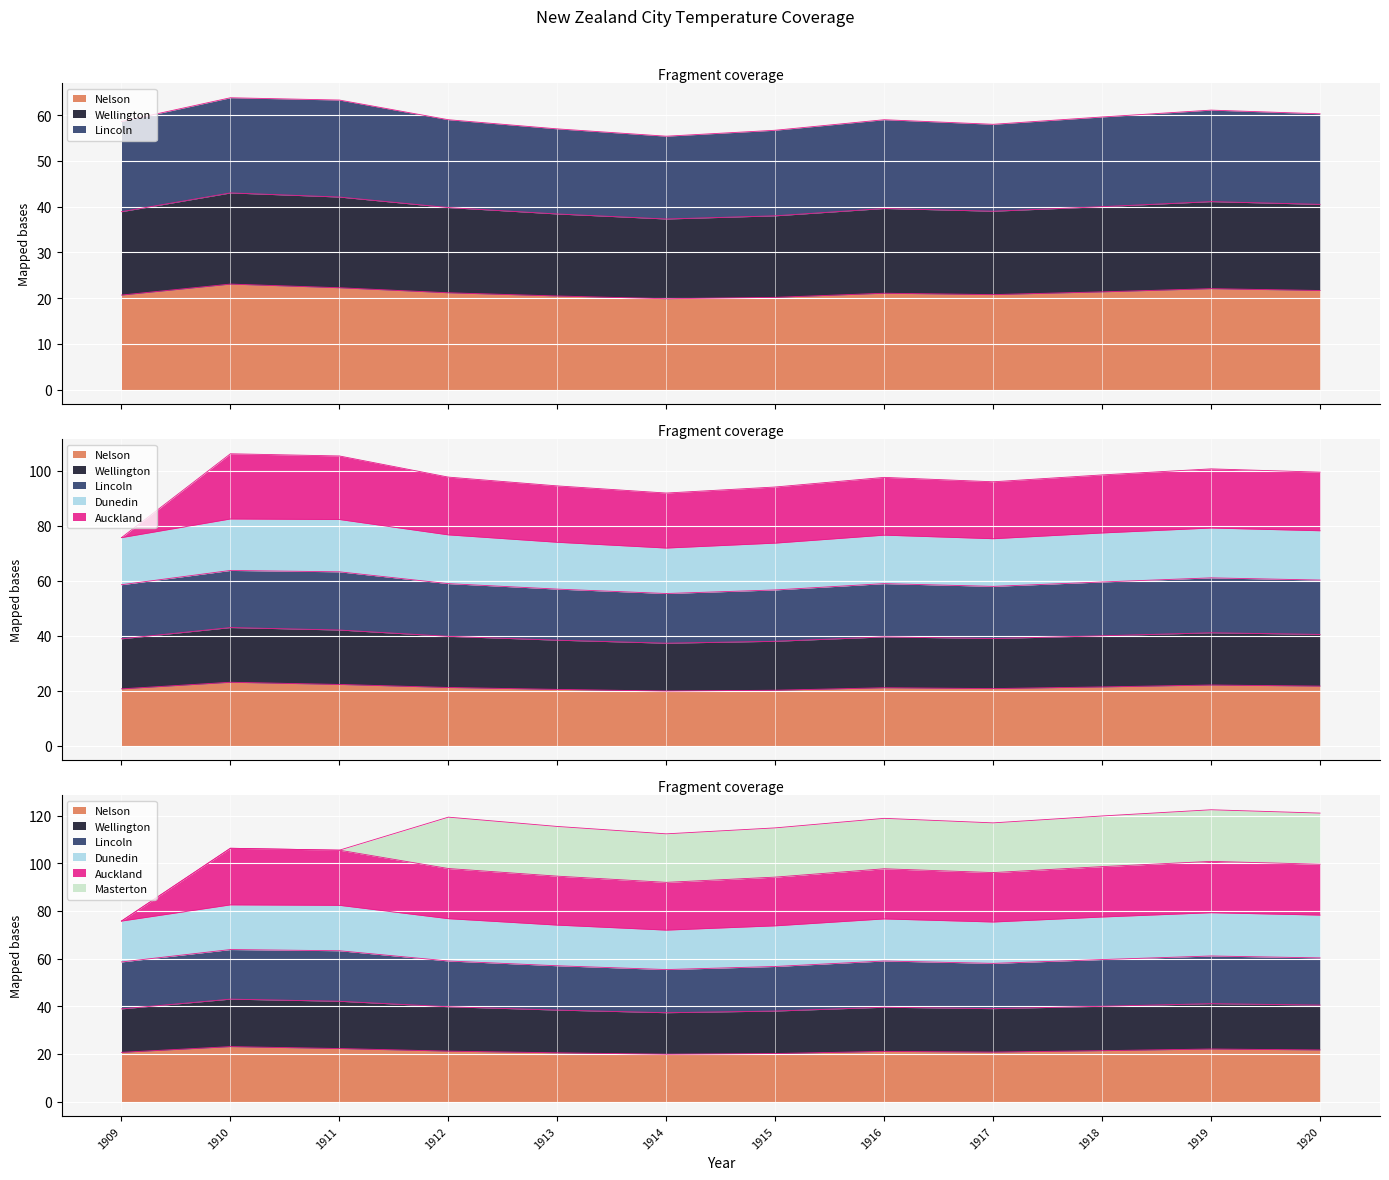

At which category is the sum across all series the highest?

1910